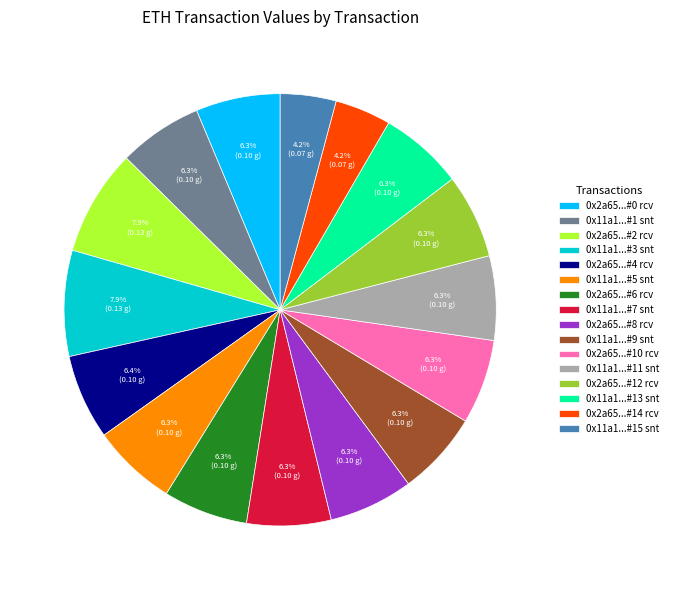

Do 0x11a1...#9 snt and 0x2a65...#2 rcv together represent more than half of the pie?

No